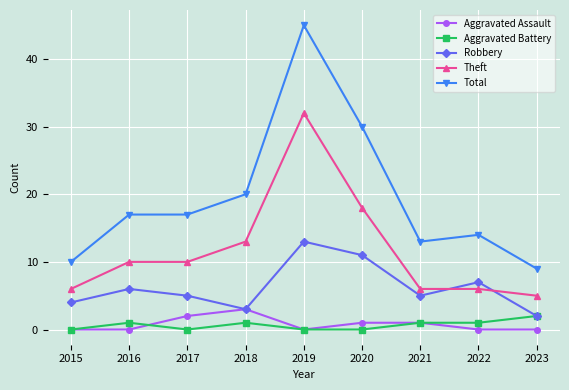

True or false: Total has a value of 17 at 2016.

True